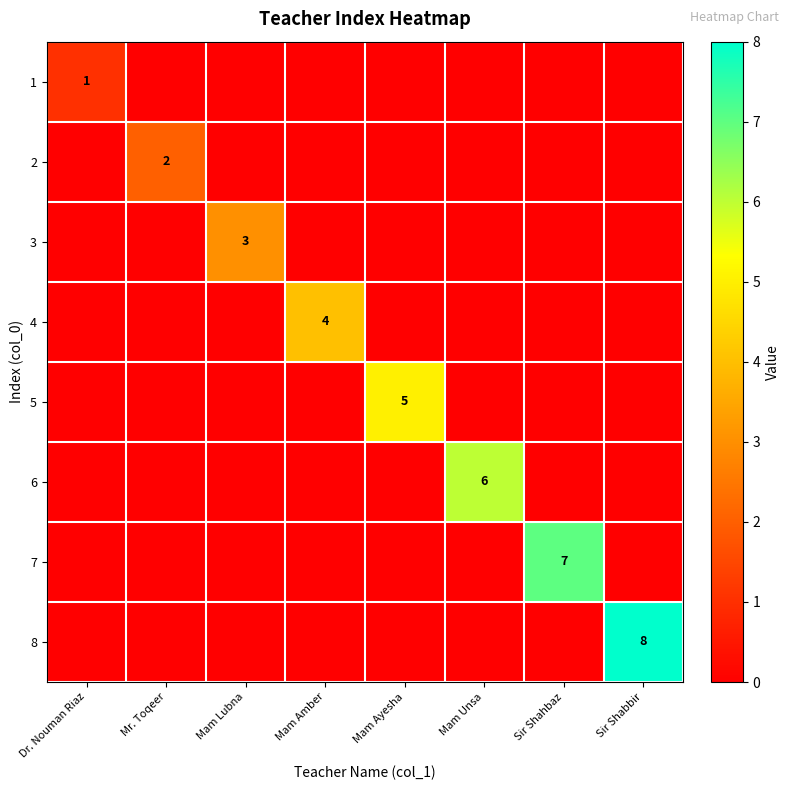

How many series are shown in this chart?

8